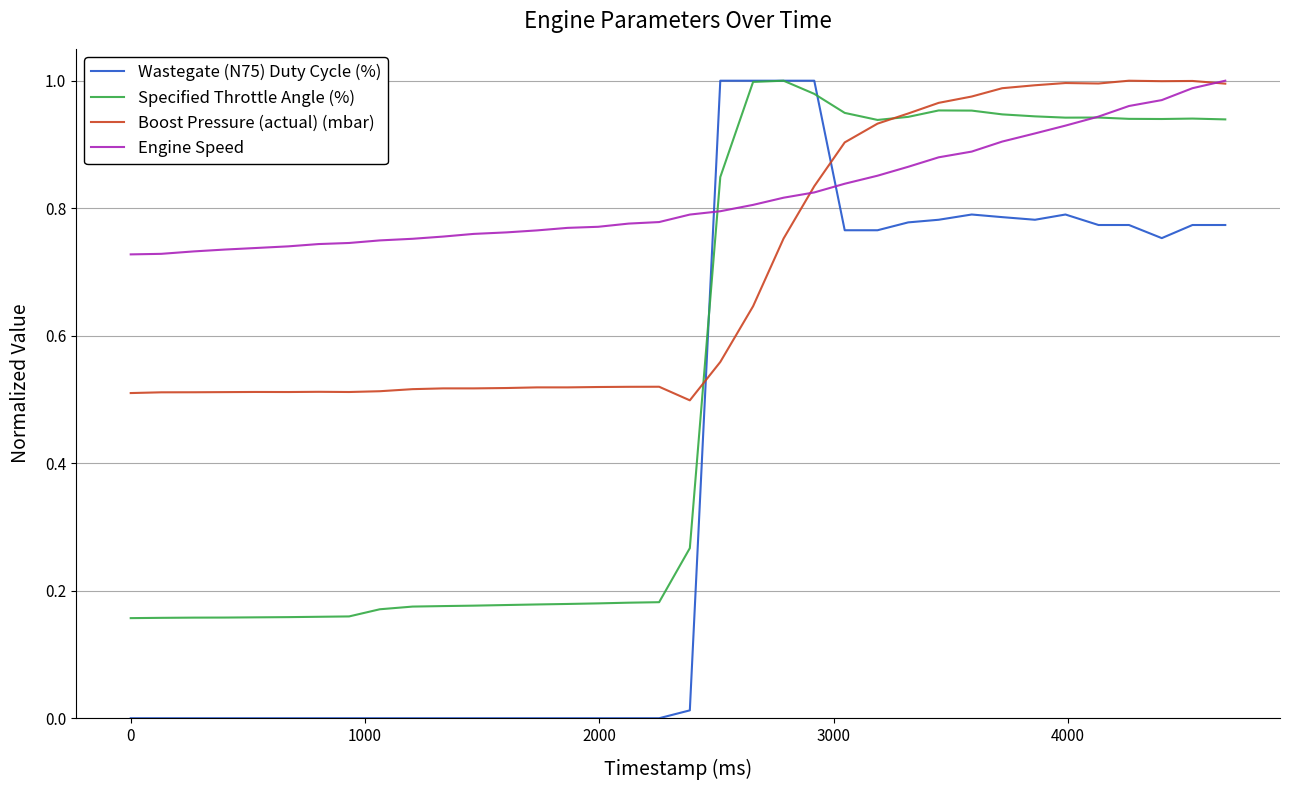

How many times do Engine Speed and Specified Throttle Angle (%) cross each other?

2